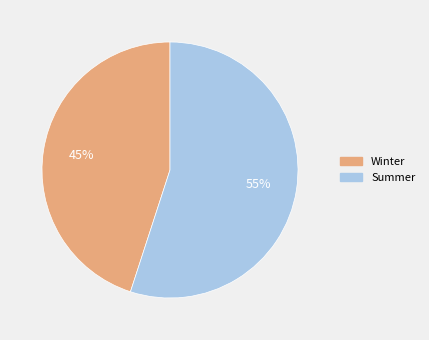

Which category accounts for the majority?

Summer